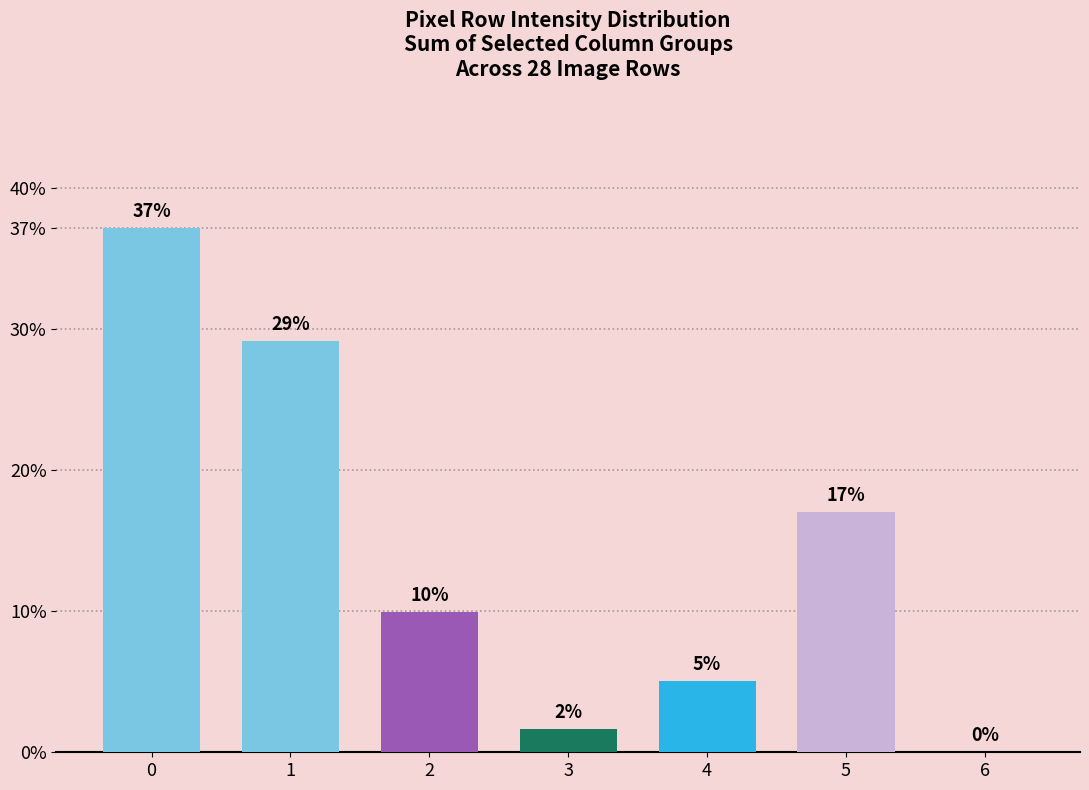

Reading left to right, extract all data points from this chart.

37.2	29.2	9.9	1.6	5.1	17.0	0.0